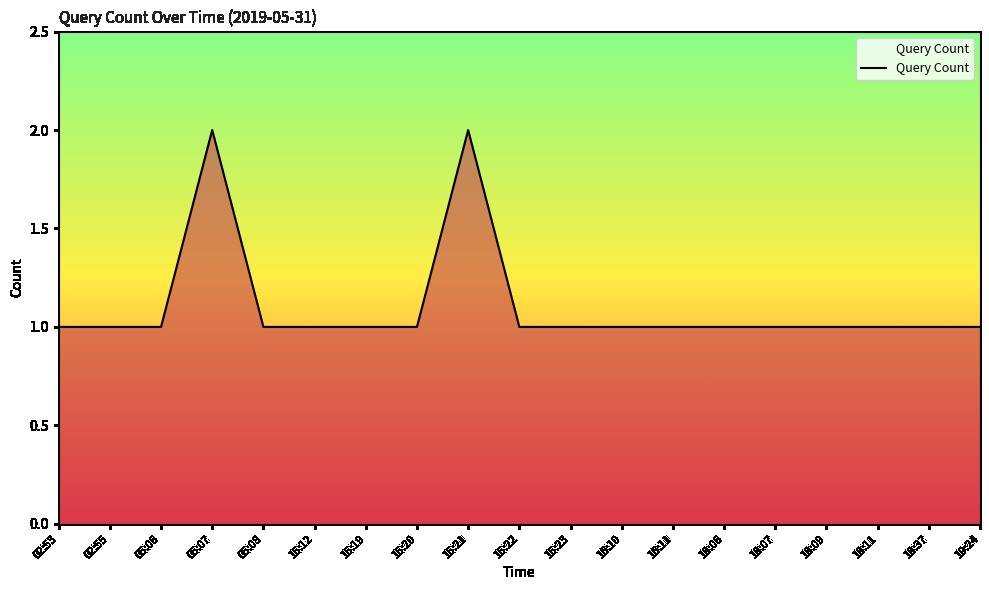

What position from the right is 05:08?

15